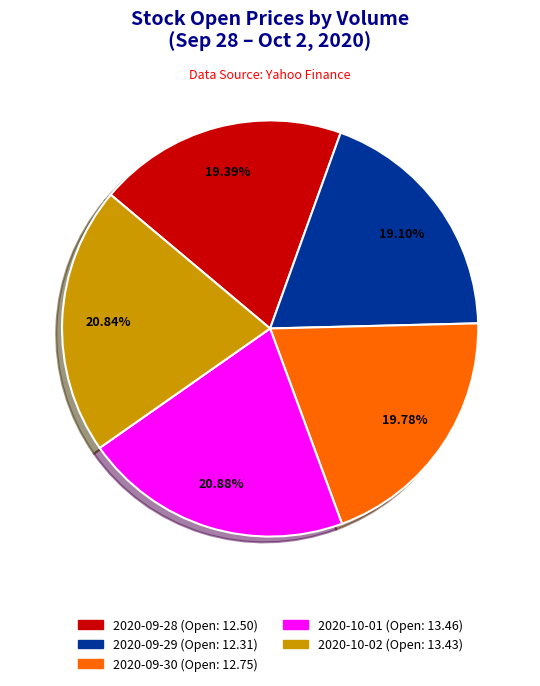

To the nearest percent, what is the average slice percentage?

20%